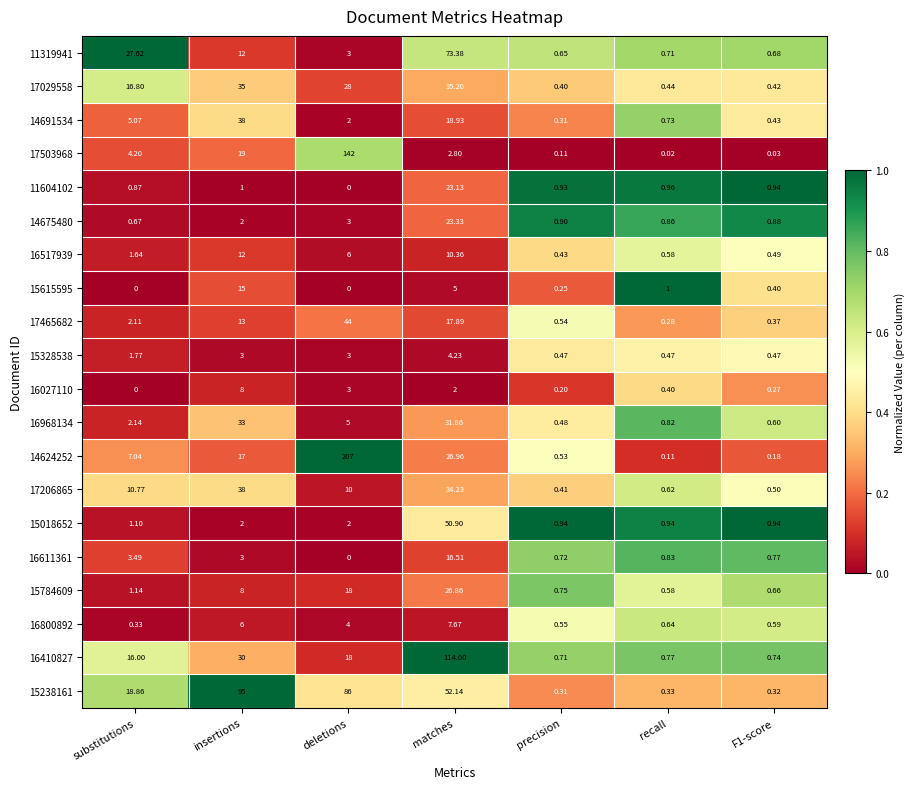

At which label does 16968134 reach its peak?

insertions